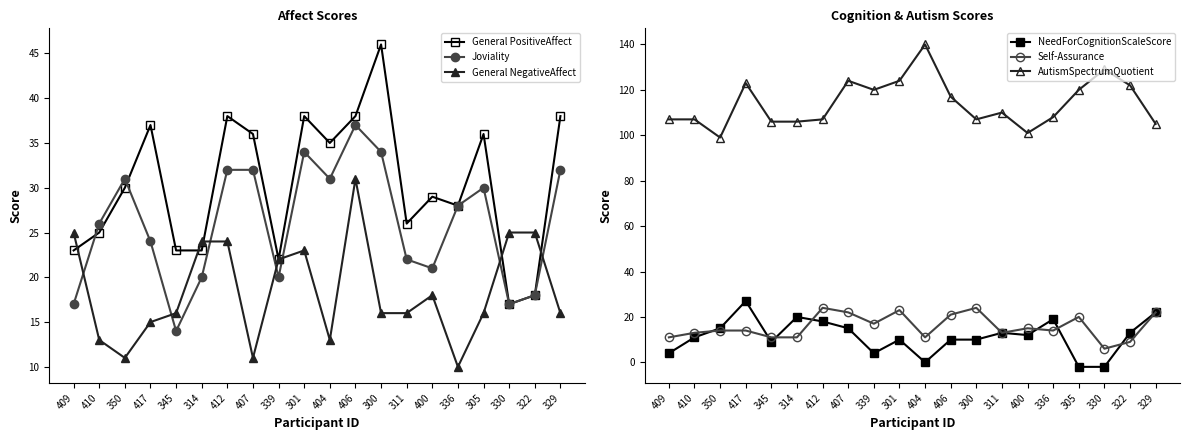

Where does the AutismSpectrumQuotient series first go above 110?

417